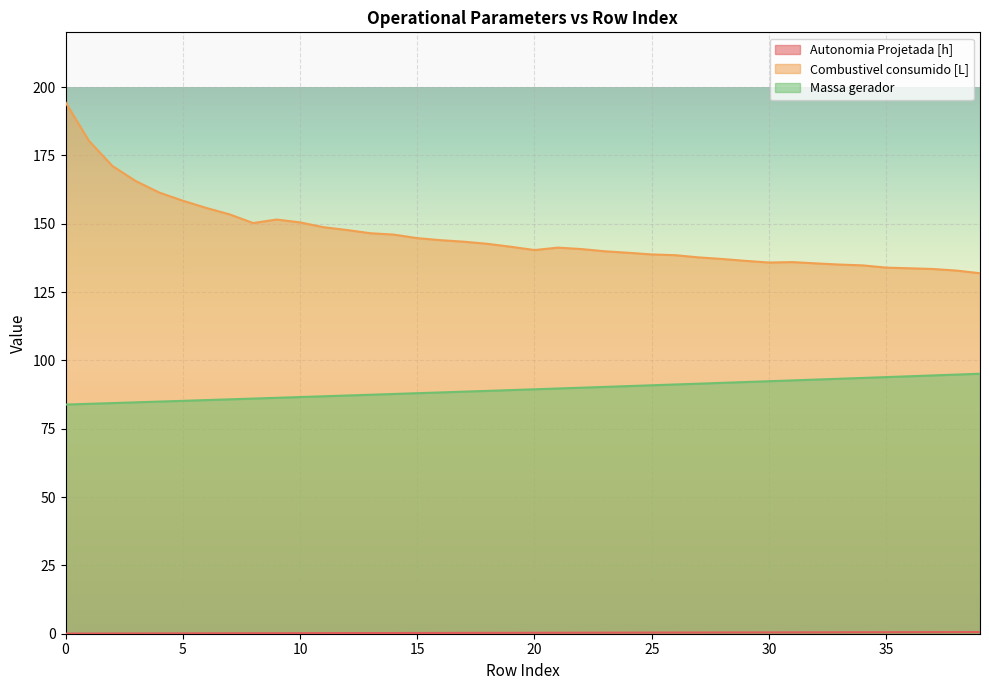

What is the average value of the Combustivel consumido [L] series?

145.8